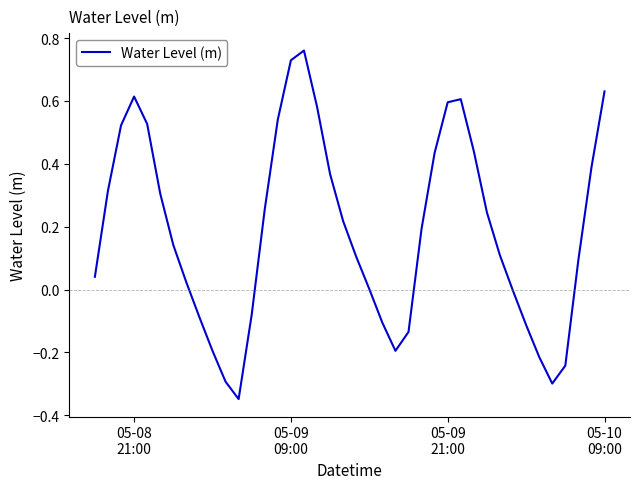

What is the difference between the maximum and minimum values?

1.1